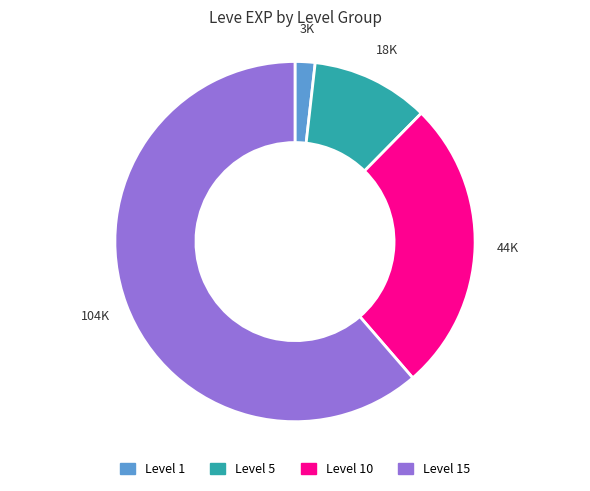

Is there a majority slice in this chart?

Yes